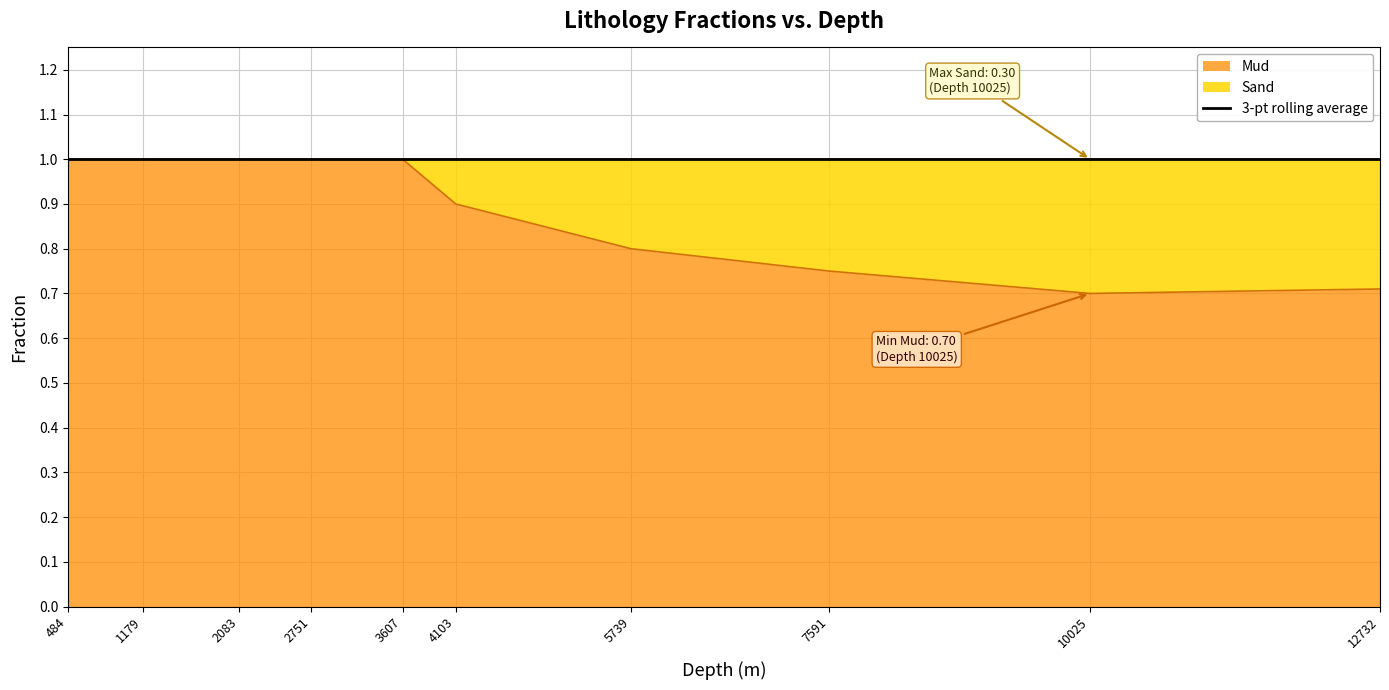

Which has a higher value, 2751 or 484?

2751